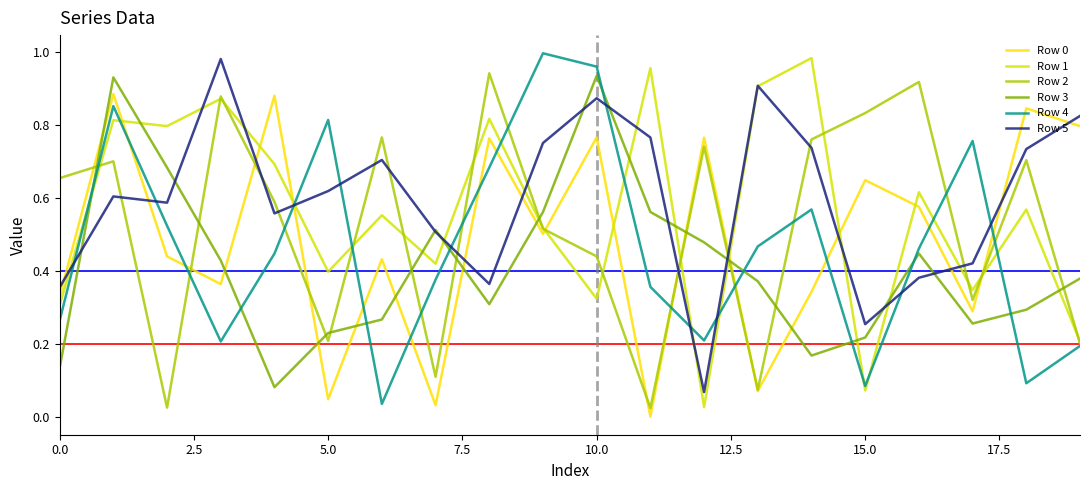

Does the chart have visible grid lines?

No